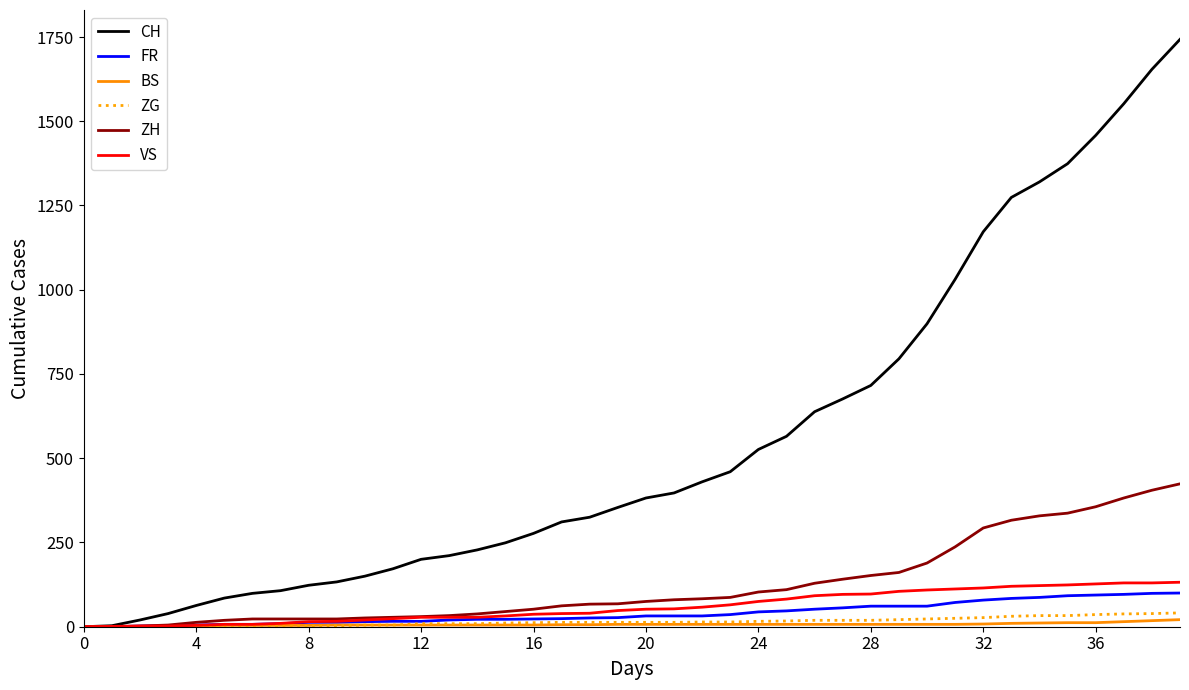

Which series has the widest spread of values?

CH